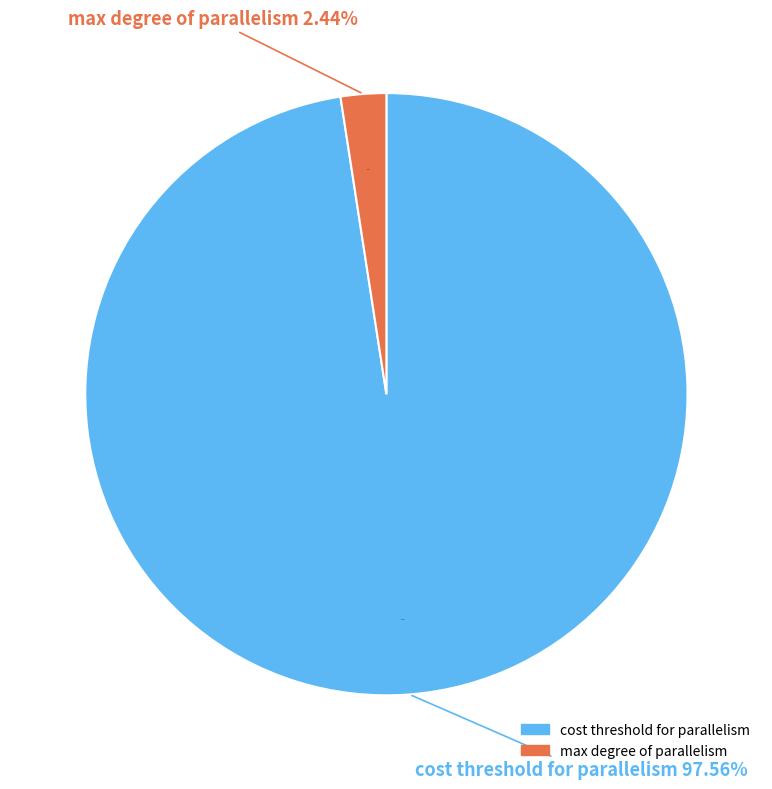

How much of the chart is everything except optimize for ad hoc workloads?

100.0%